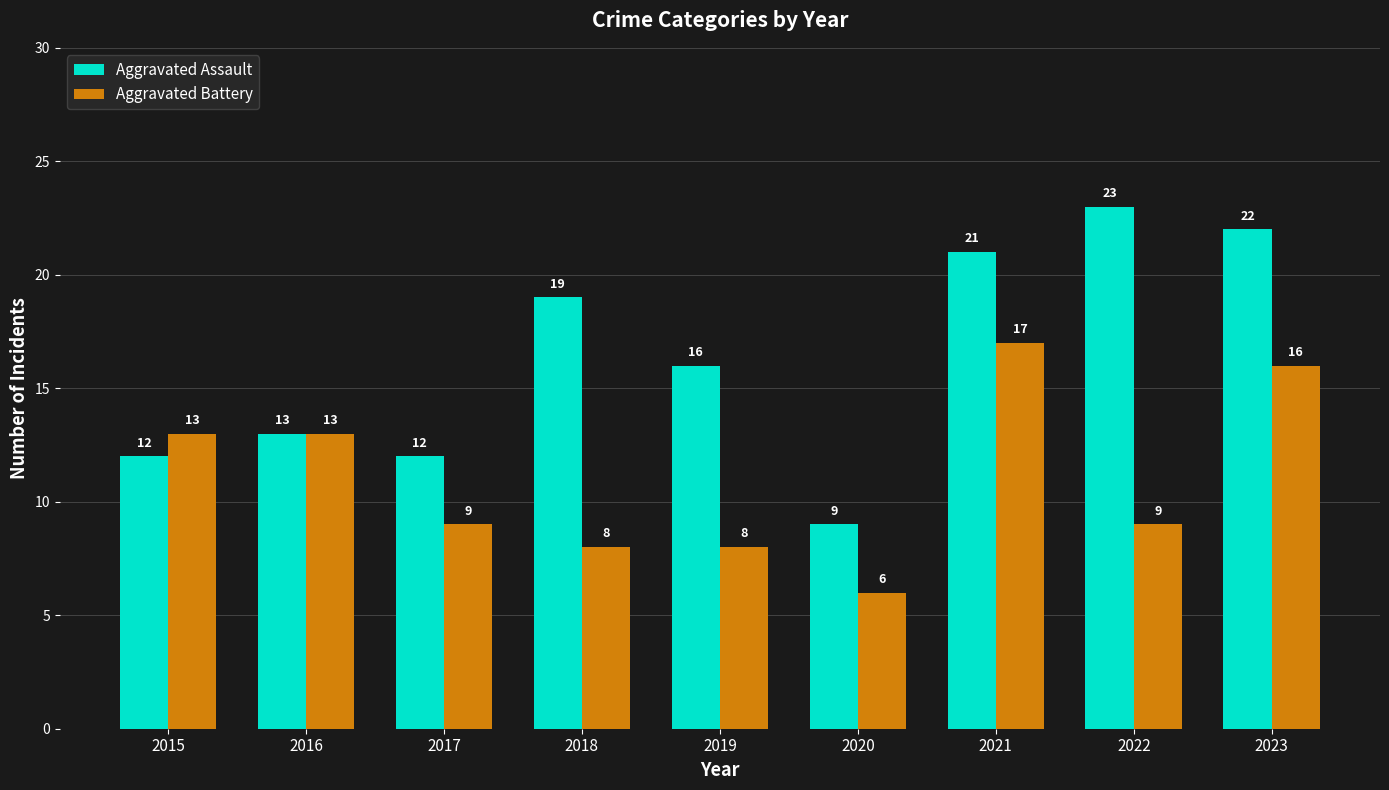

At how many categories does at least one series exceed 18?

4